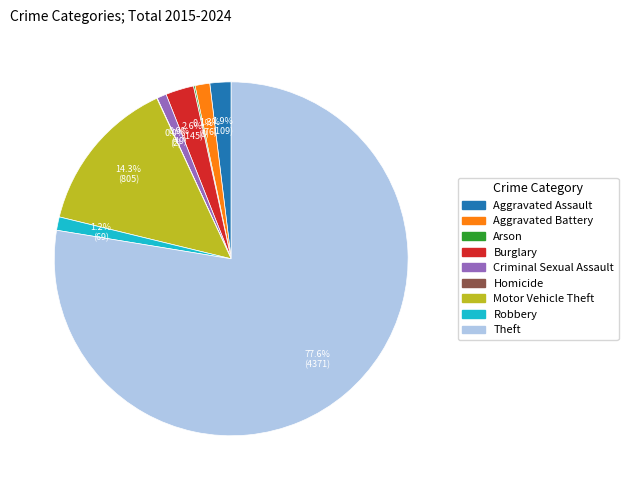

The Robbery slice represents 1% of the pie. True or false?

True